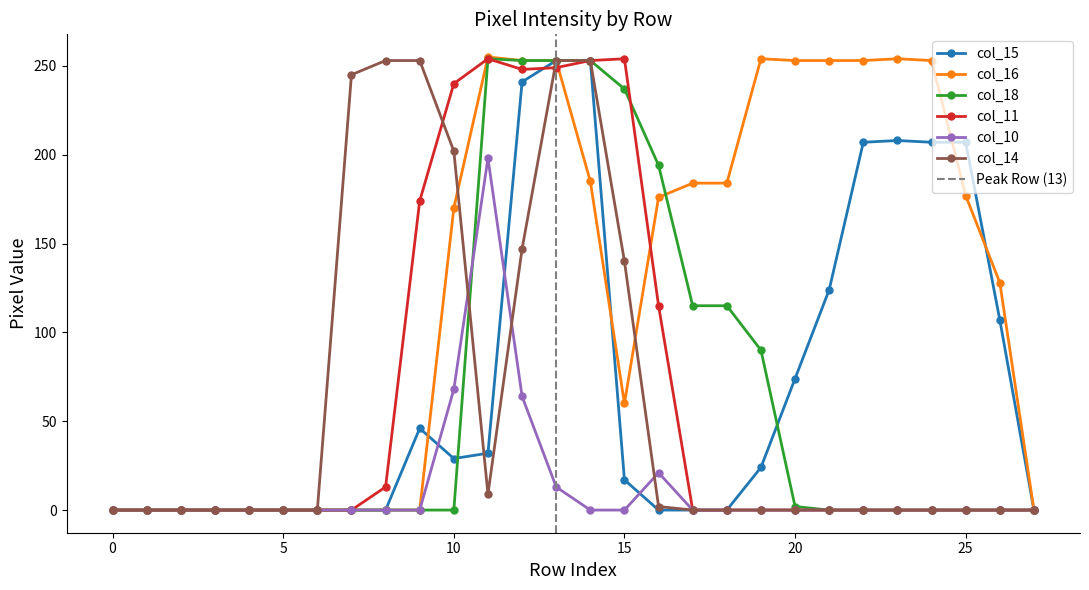

How many times do col_15 and col_18 cross each other?

2